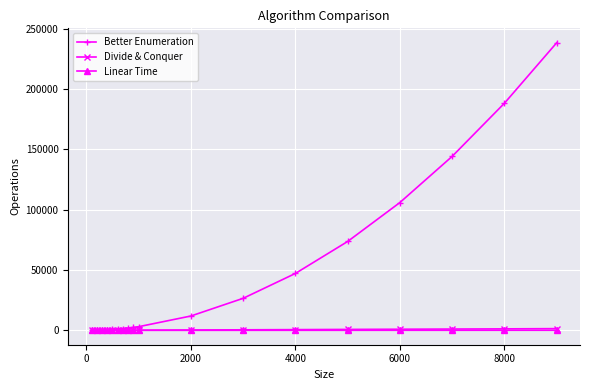

Which series has the widest spread of values?

Better Enumeration